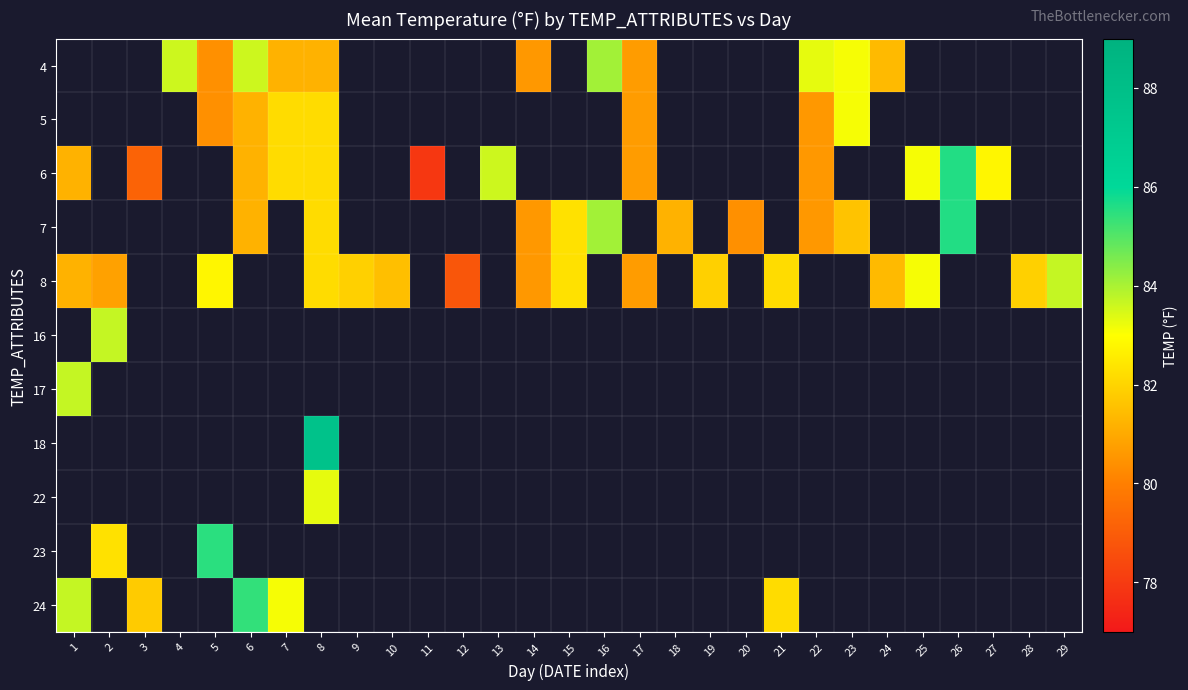

What is the maximum value shown in the chart?

87.7